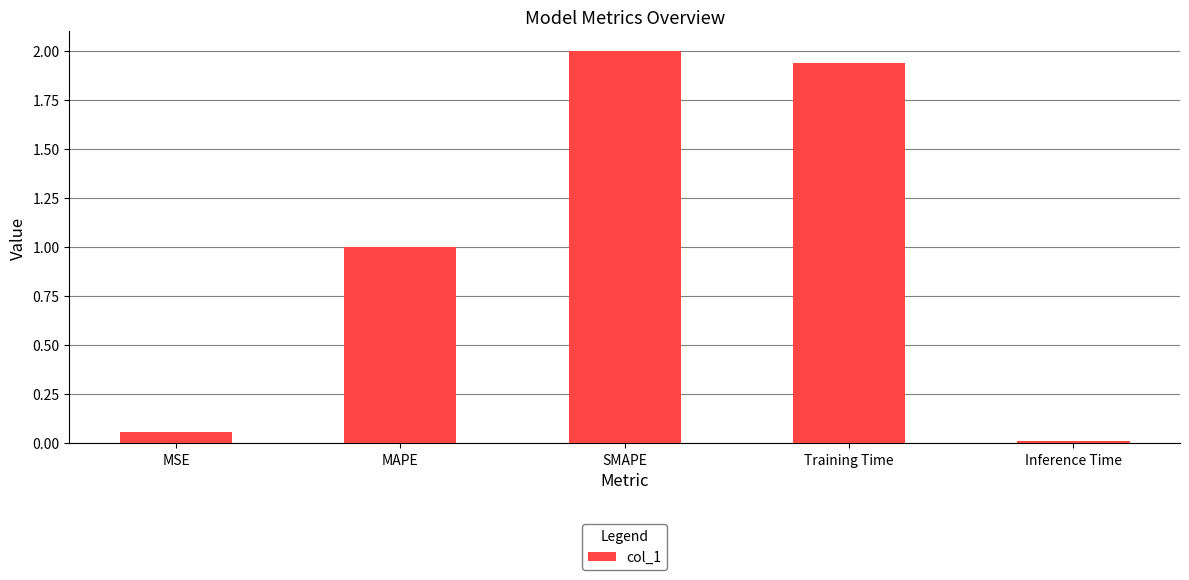

Which label corresponds to the smallest value in the chart?

Inference Time